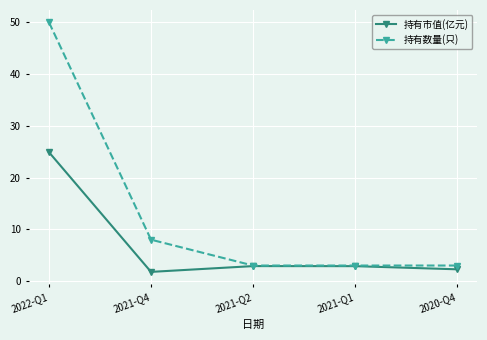

Reading right to left, list all the values displayed in this chart.

持有市值(亿元): 2020-Q4=2.3	2021-Q1=2.9	2021-Q2=2.9	2021-Q4=1.8	2022-Q1=24.9
持有数量(只): 2020-Q4=3.0	2021-Q1=3.0	2021-Q2=3.0	2021-Q4=8.0	2022-Q1=50.0